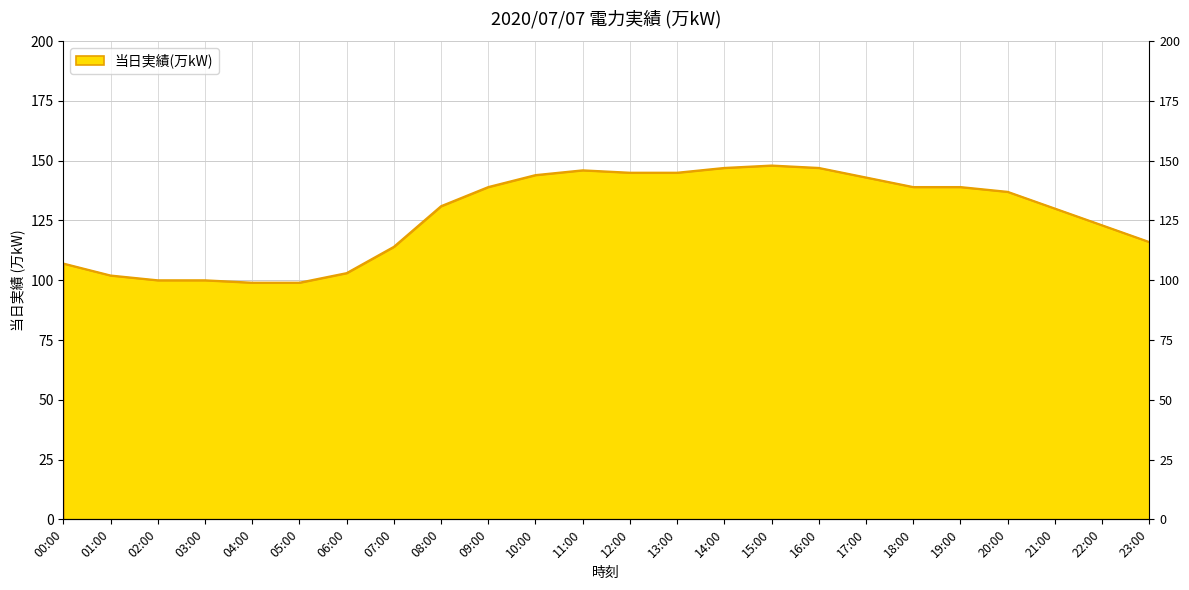

How many values are below 137?

12